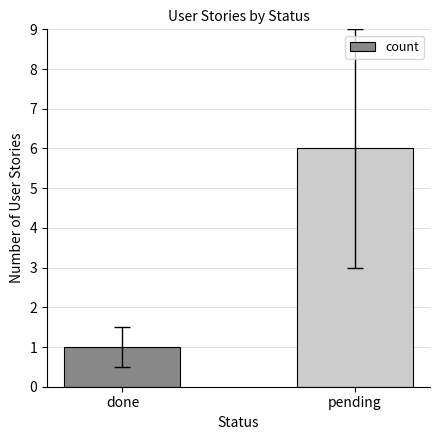

True or false: the data shows 2 at done.

False